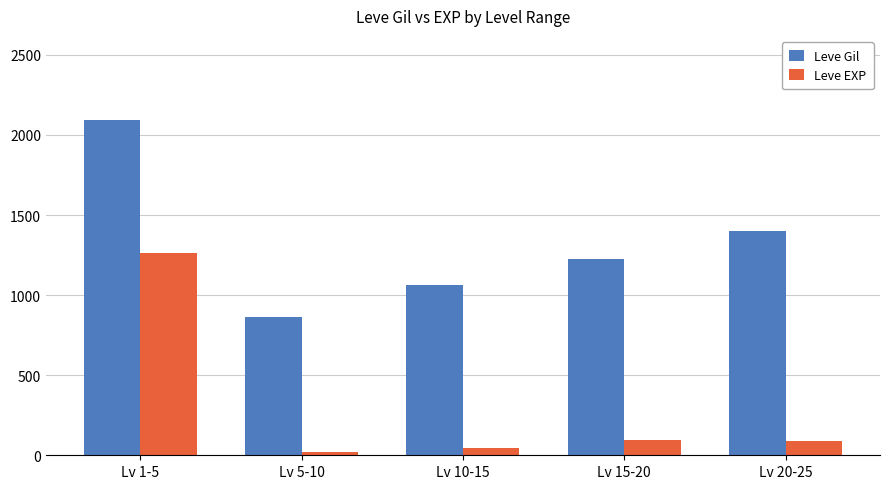

Is the value of Leve EXP at Lv 20-25 greater than the value of Leve Gil at Lv 20-25?

No